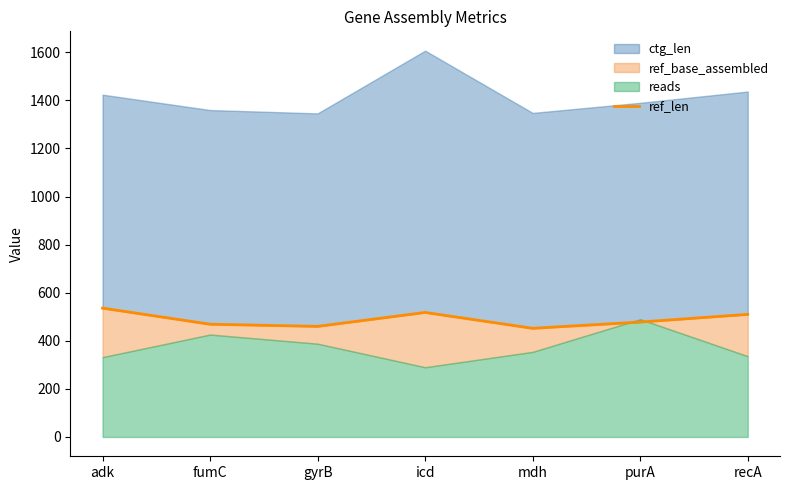

Does the chart display data point markers on the line(s)?

No